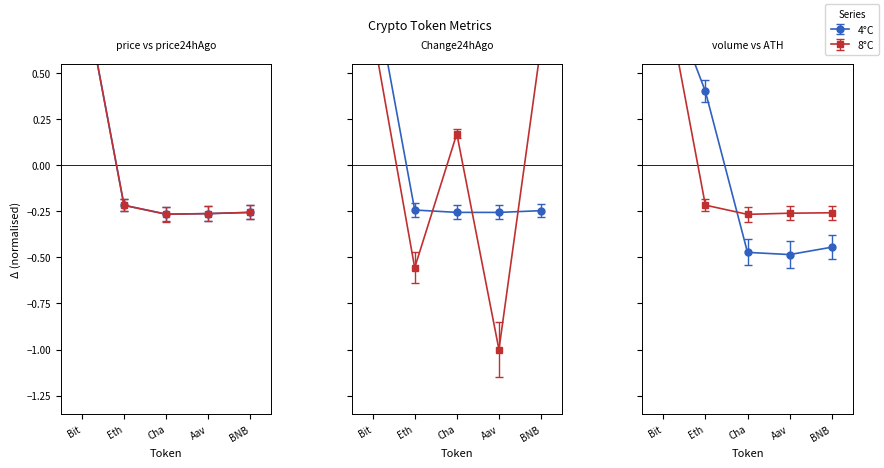

Does the chart display data point markers on the line(s)?

Yes